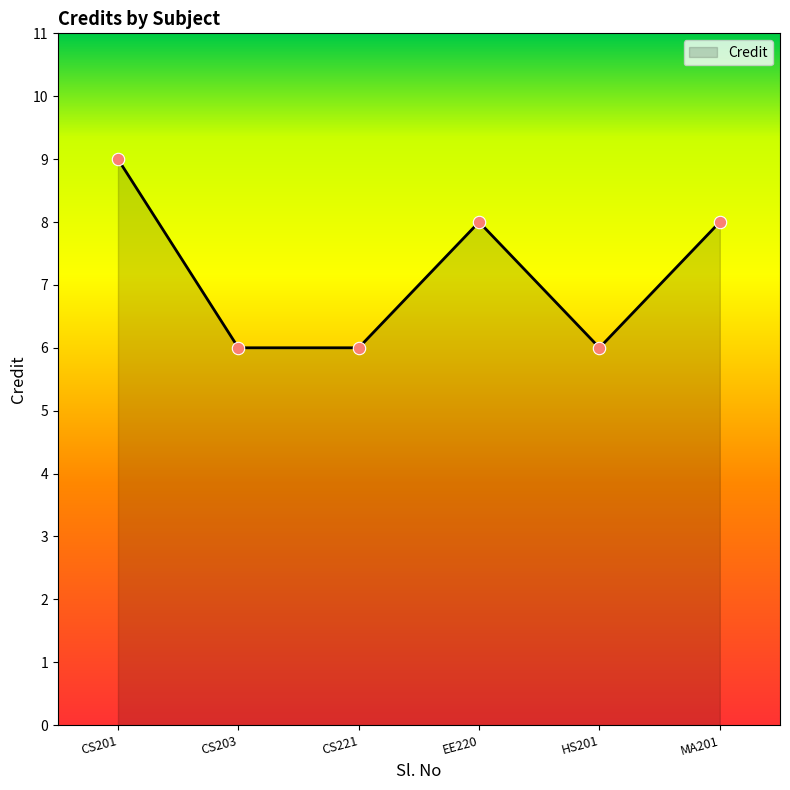

What is the ratio of the value at EE220 to the value at MA201?

1.0